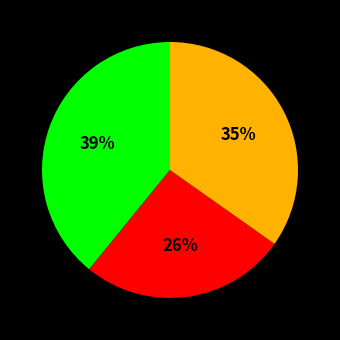

Is there a majority slice in this chart?

No